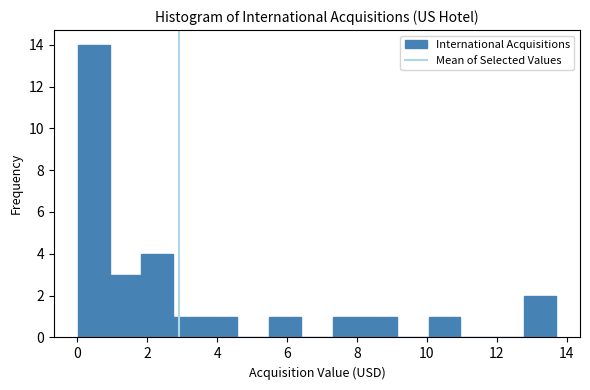

Which range on the x-axis has the tallest bar?

0.0 to 1.0